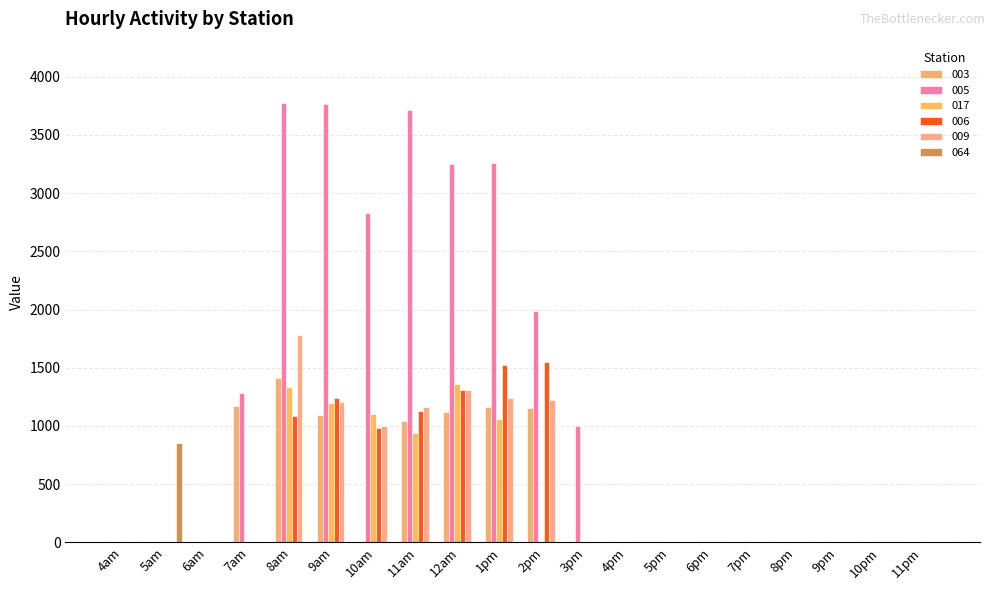

What is the average value of the 006 series?

441.3